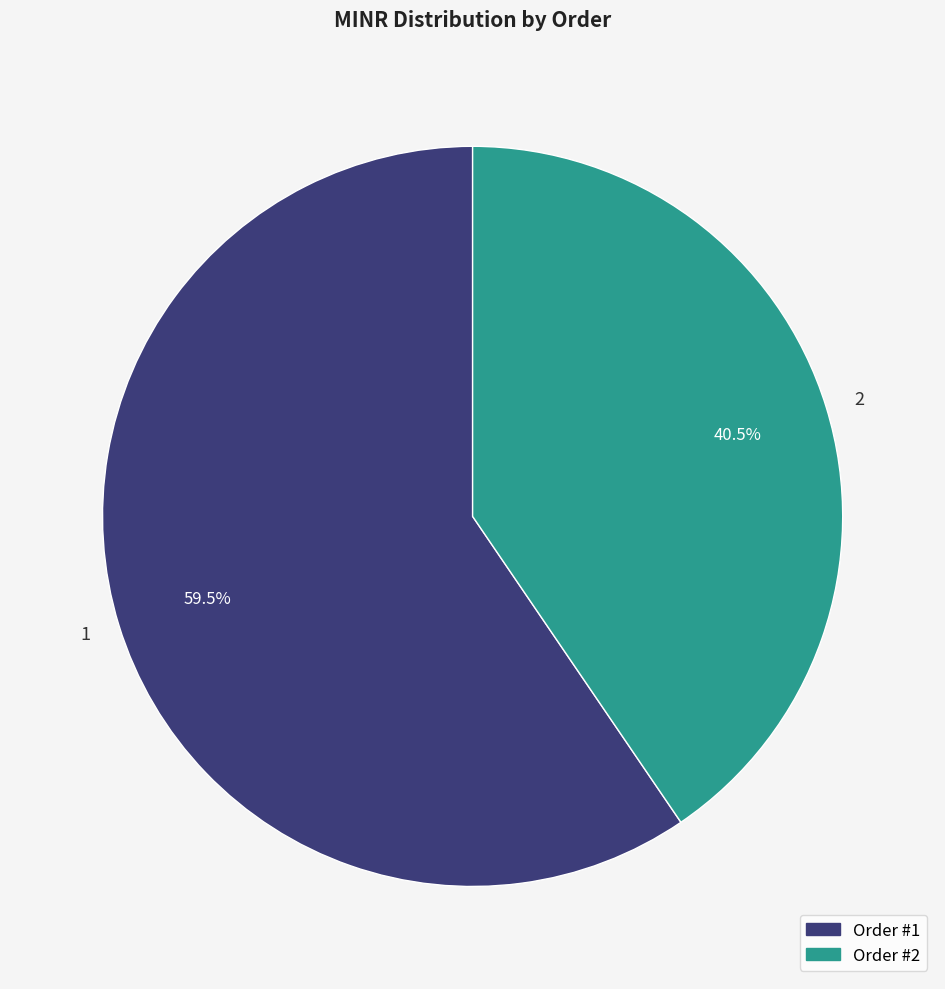

Rank the categories by value from lowest to highest.

2, 1